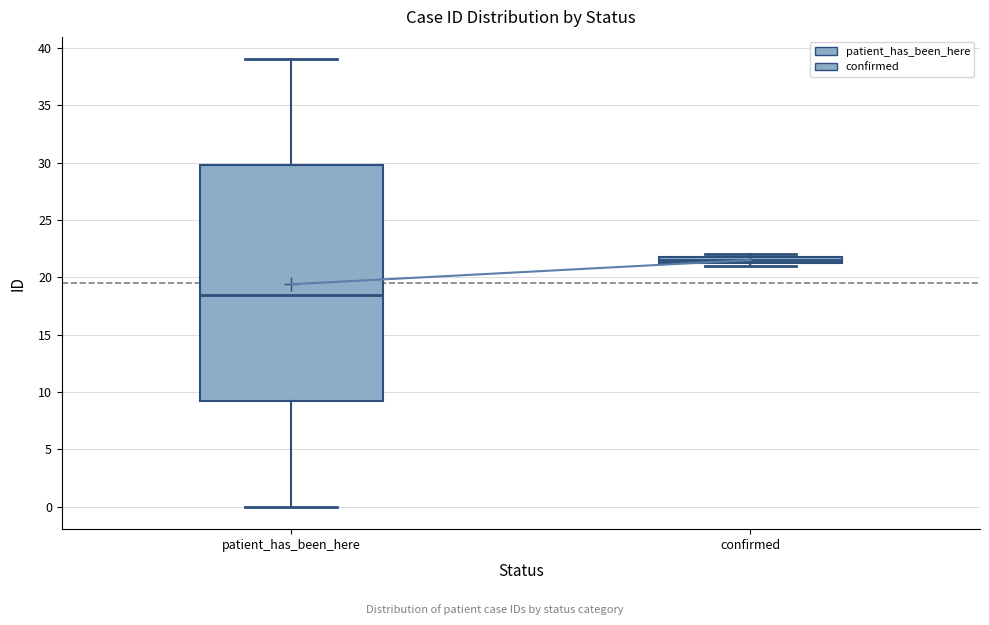

Which box's median line is the lowest?

patient_has_been_here